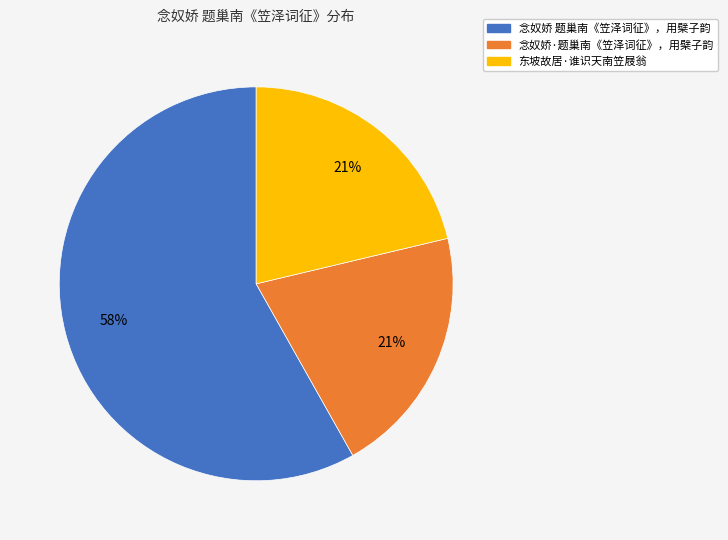

Is it true that 念奴娇·题巢南《笠泽词征》，用檗子韵 is 21% of the pie?

True